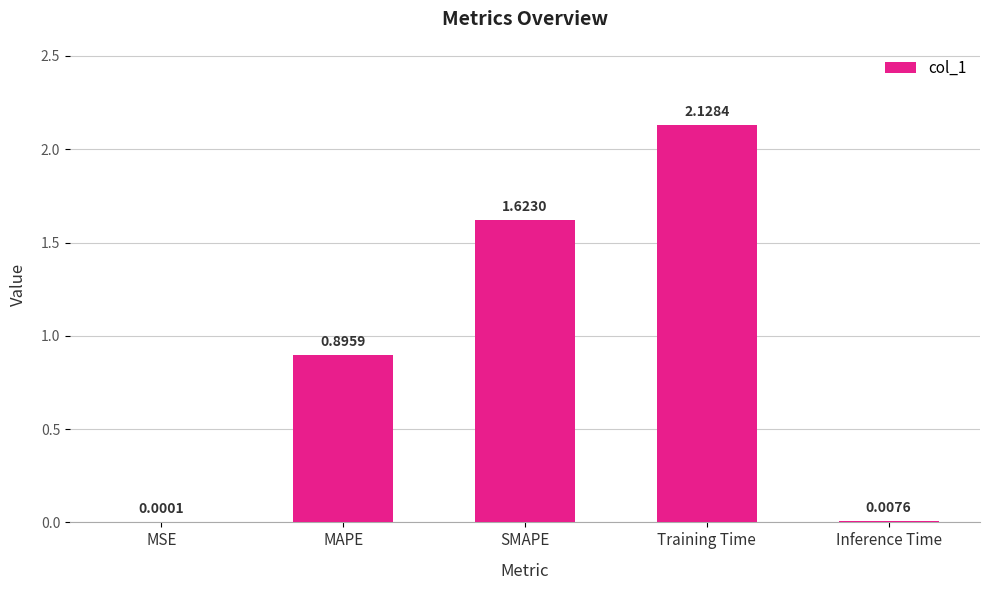

Which category has the highest value across all series?

Training Time